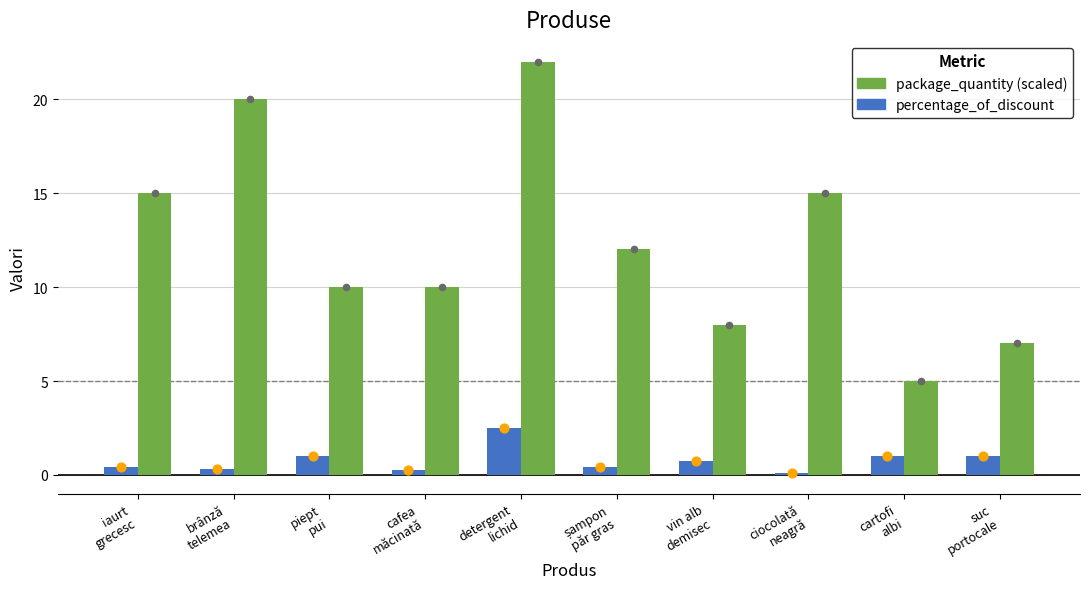

What is the total value across all series at ciocolată
neagră?

15.1